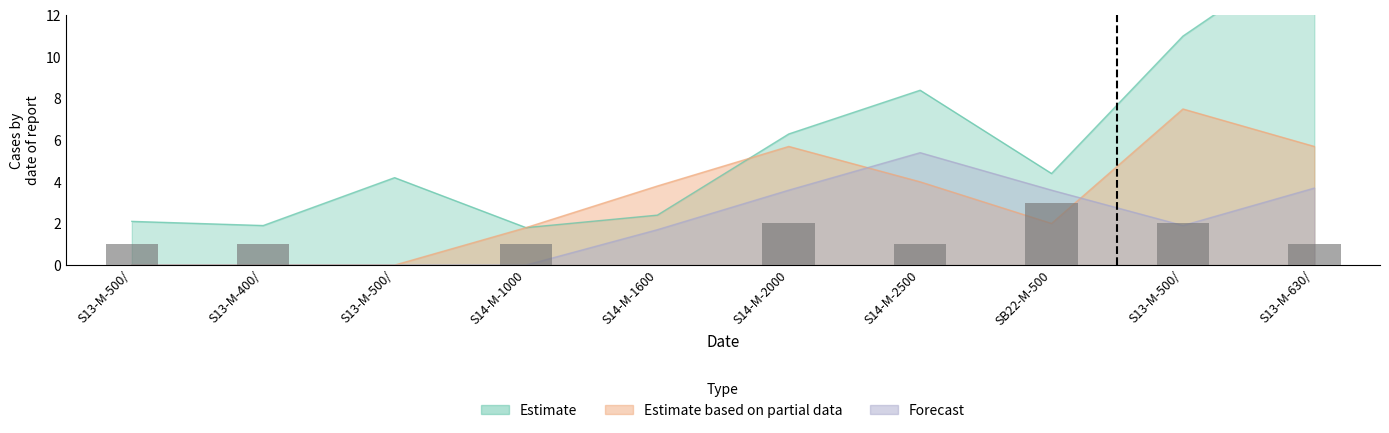

What position from the right is S13-M-630/10变压器?

1